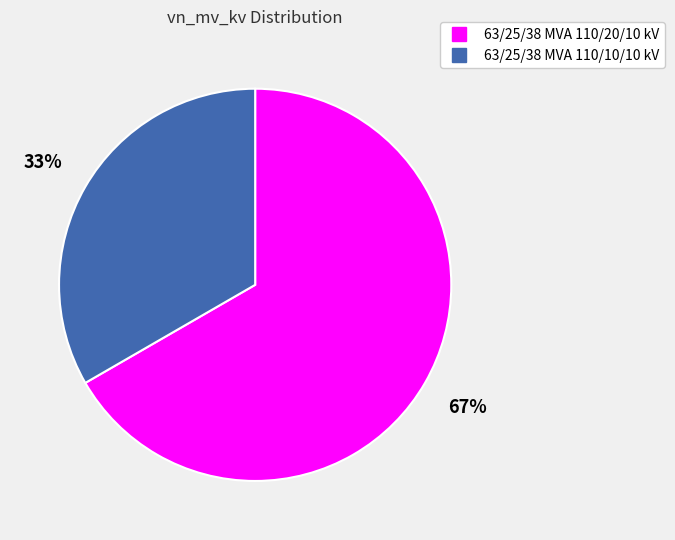

Count the number of slices in the pie.

2